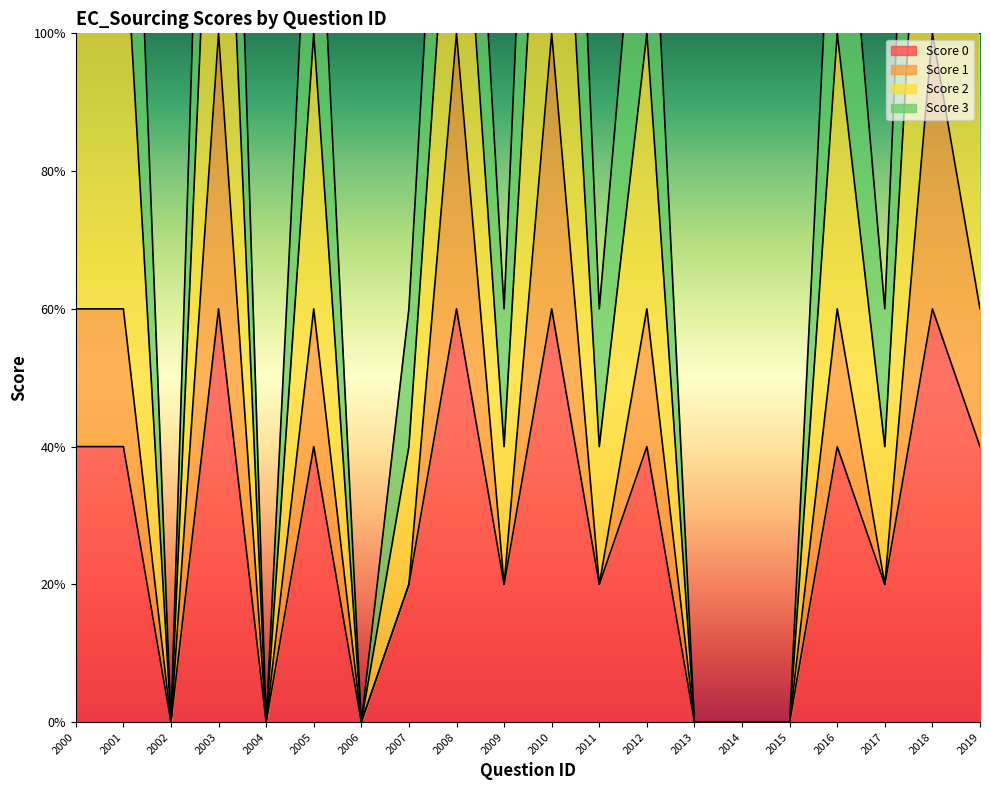

True or false: Score 1 has more than 2 points higher than both neighbors.

True